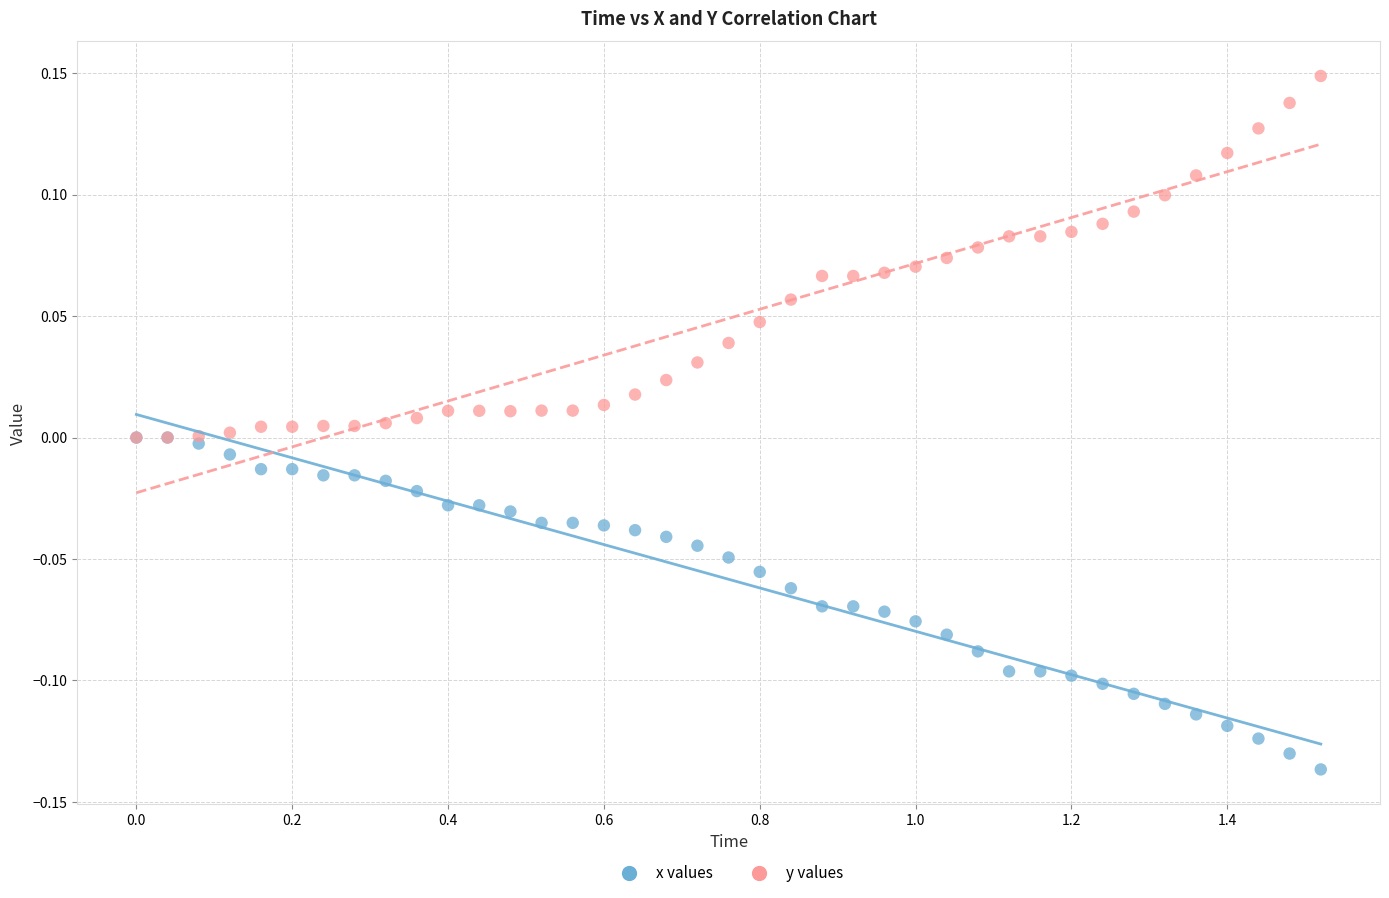

Which series contains the lowest Y value?

x values